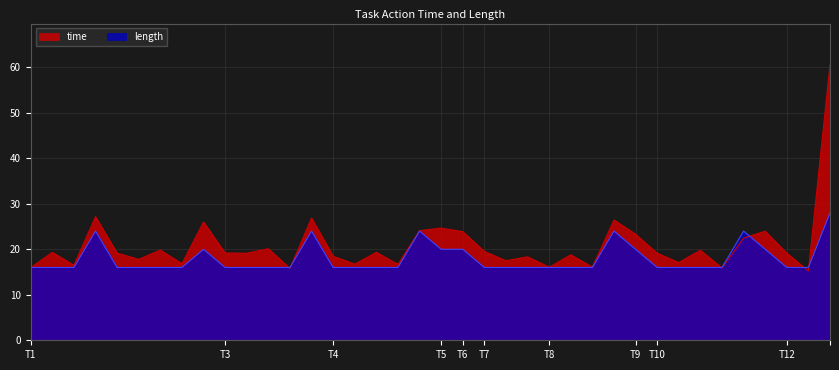

True or false: time has more than 2 points higher than both neighbors.

True